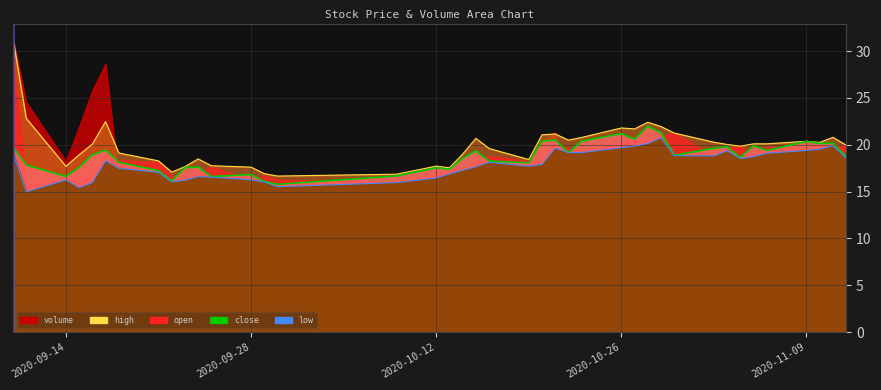

True or false: high has more than 2 interior local peaks.

True